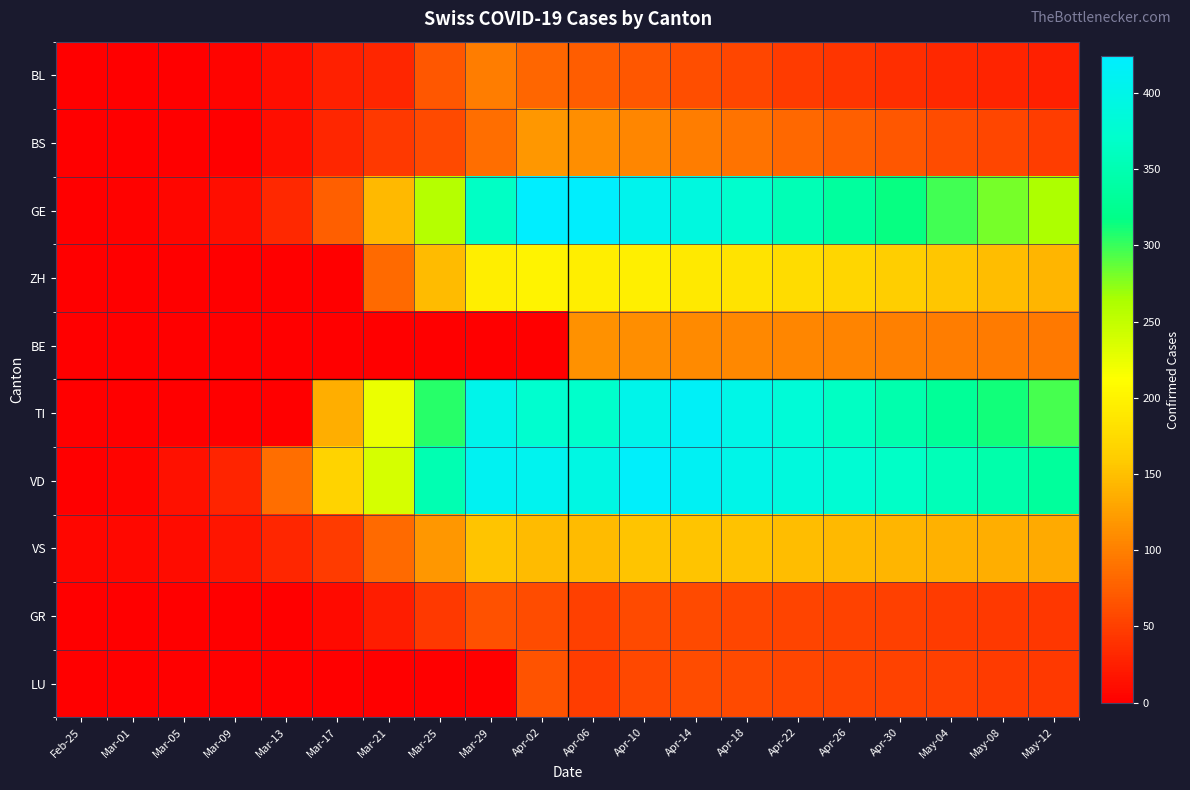

Which label corresponds to the largest value in the chart?

Apr-02